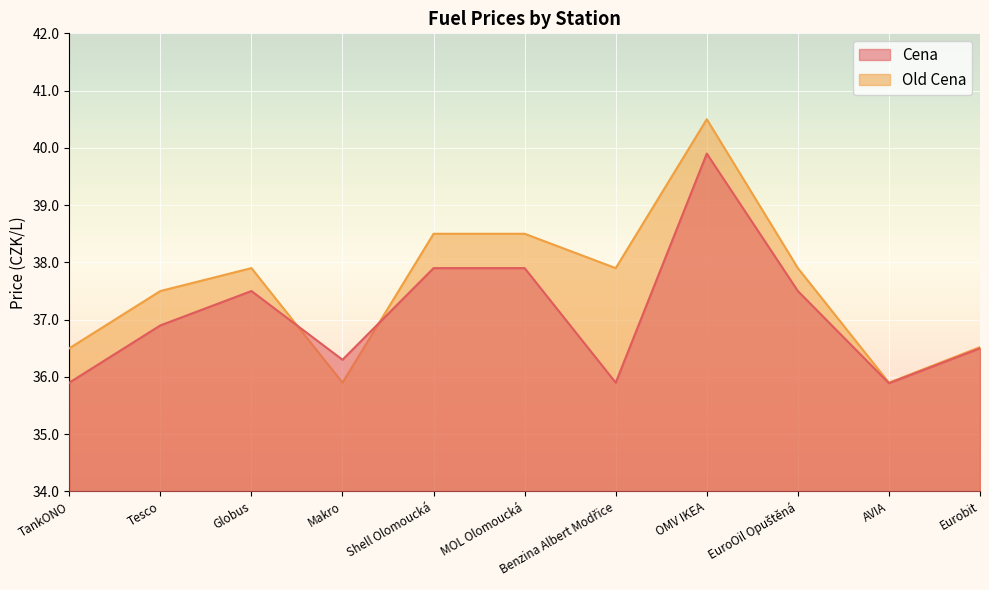

Reading right to left, list all the values displayed in this chart.

Cena: 36.5	35.9	37.5	39.9	35.9	37.9	37.9	36.3	37.5	36.9	35.9
Old Cena: 36.5	35.9	37.9	40.5	37.9	38.5	38.5	35.9	37.9	37.5	36.5